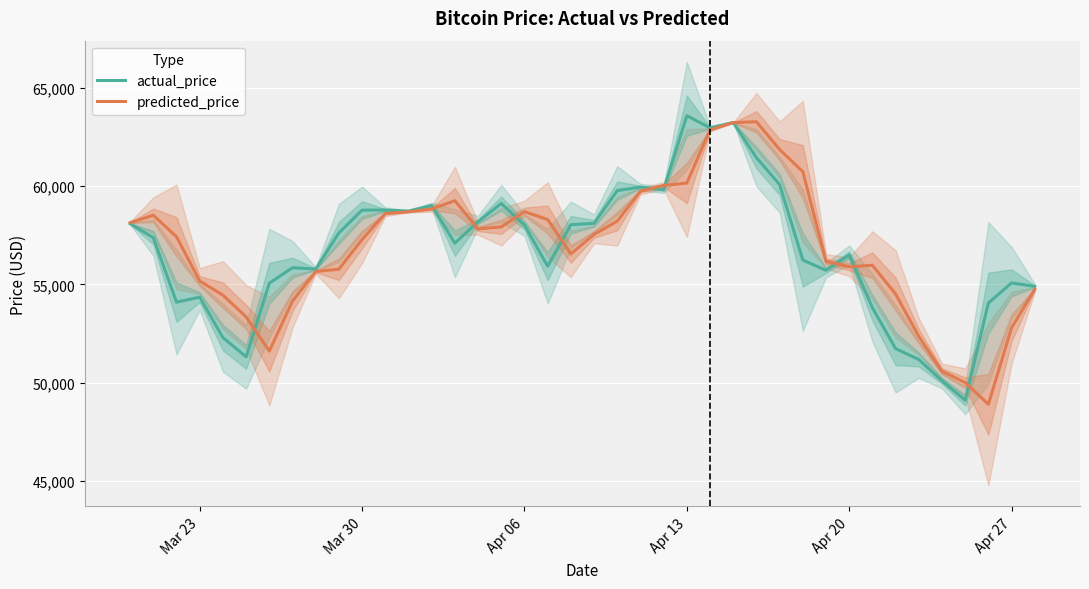

The value of actual_price at Apr 06 is 103766.7. True or false?

False